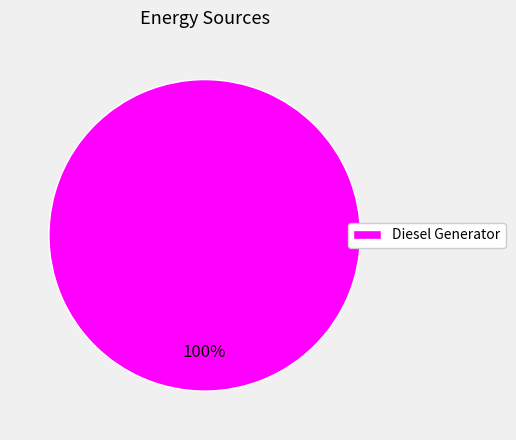

Which slice represents more than half of the pie?

Diesel Generator